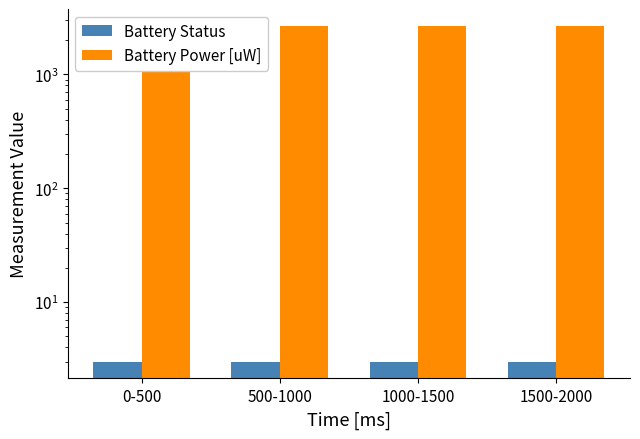

Rank the series at 0-500 from highest to lowest value.

Battery Power [uW], Battery Status